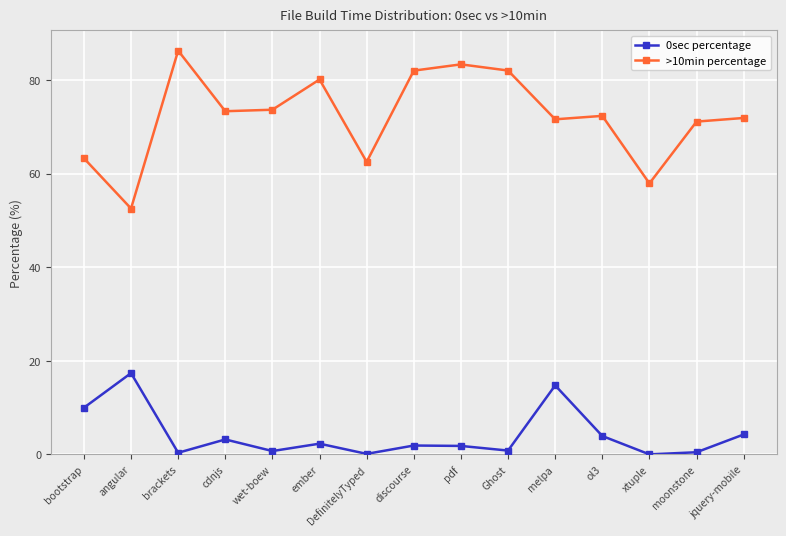

Is it true that >10min percentage equals 32.0 at DefinitelyTyped?

False